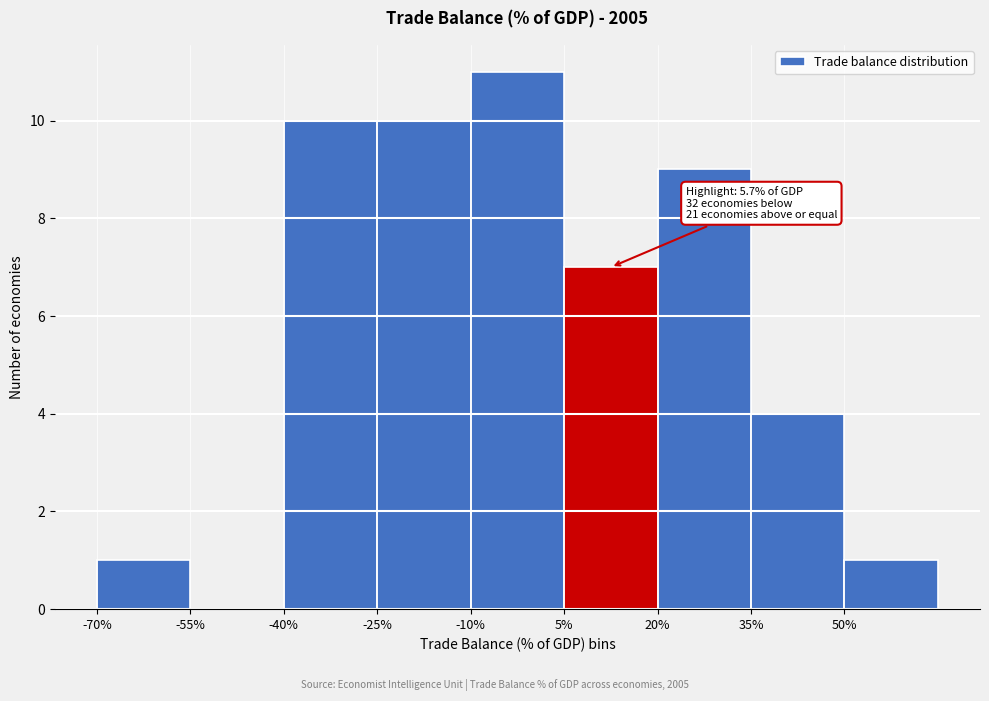

Which range on the x-axis has the tallest bar?

-10 to 5